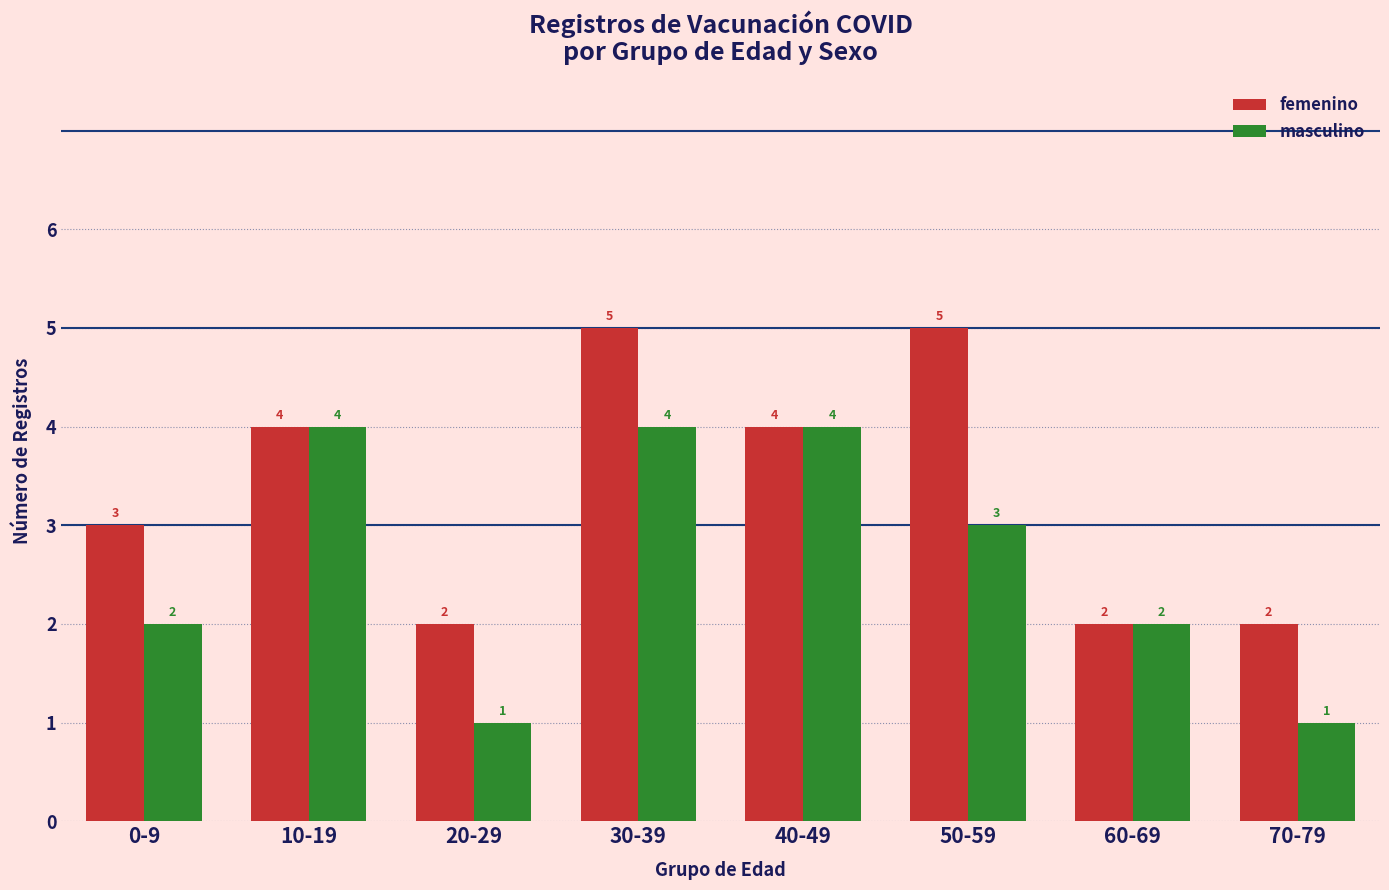

What is the smallest value displayed?

1